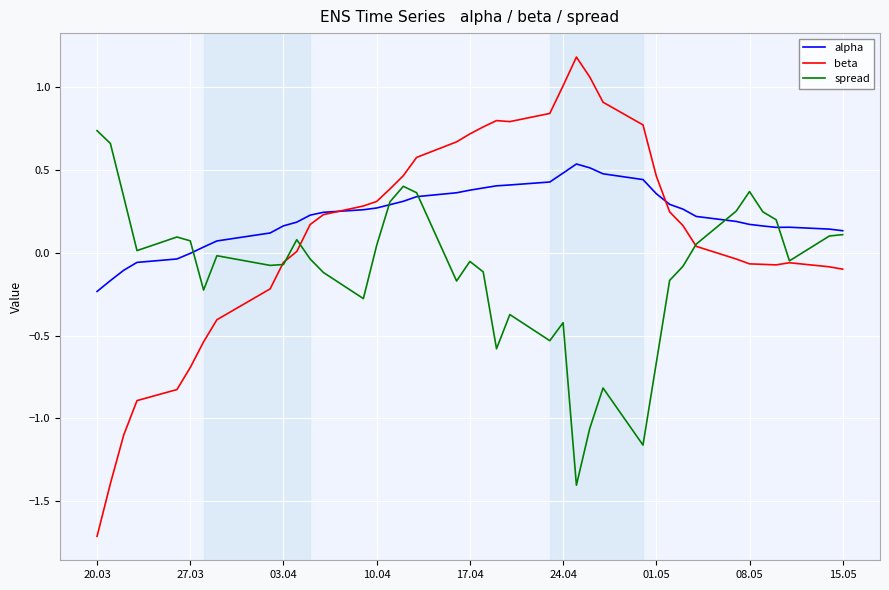

Which series has the widest spread of values?

beta